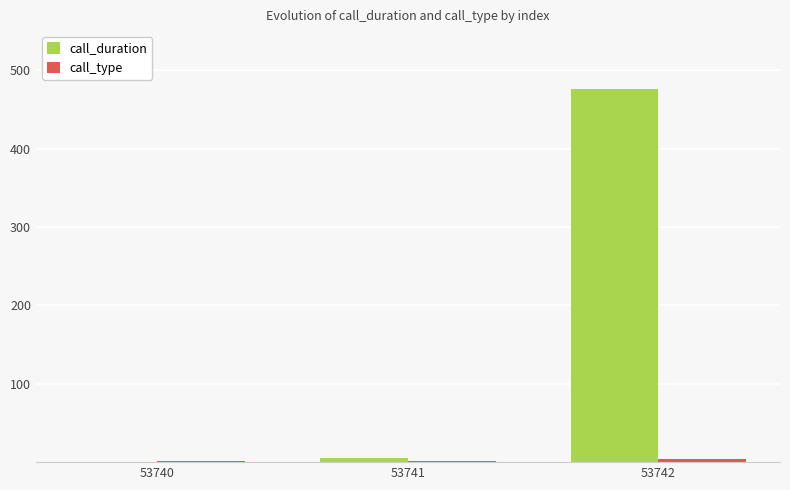

Which series has the largest total across all categories?

call_duration